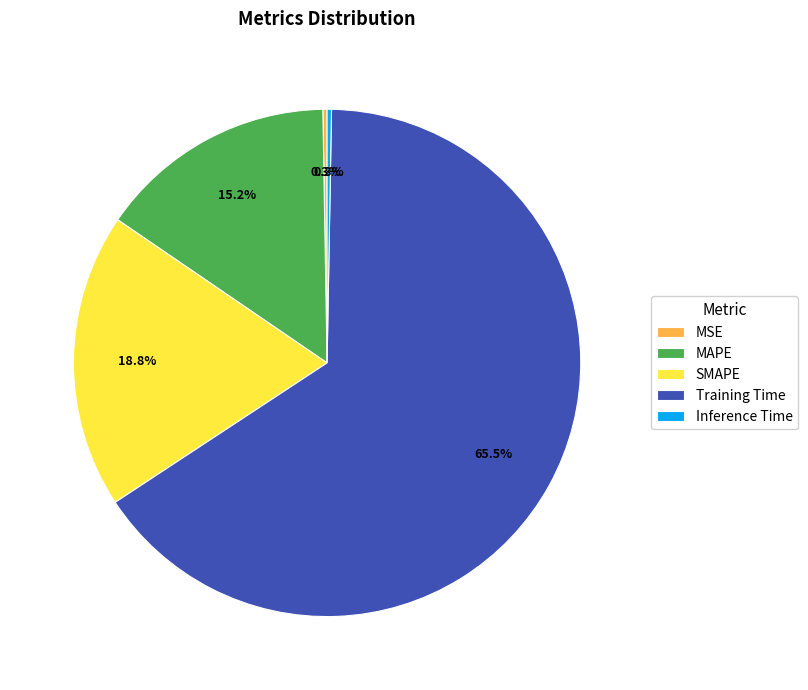

Which has a higher value, Training Time or MAPE?

Training Time